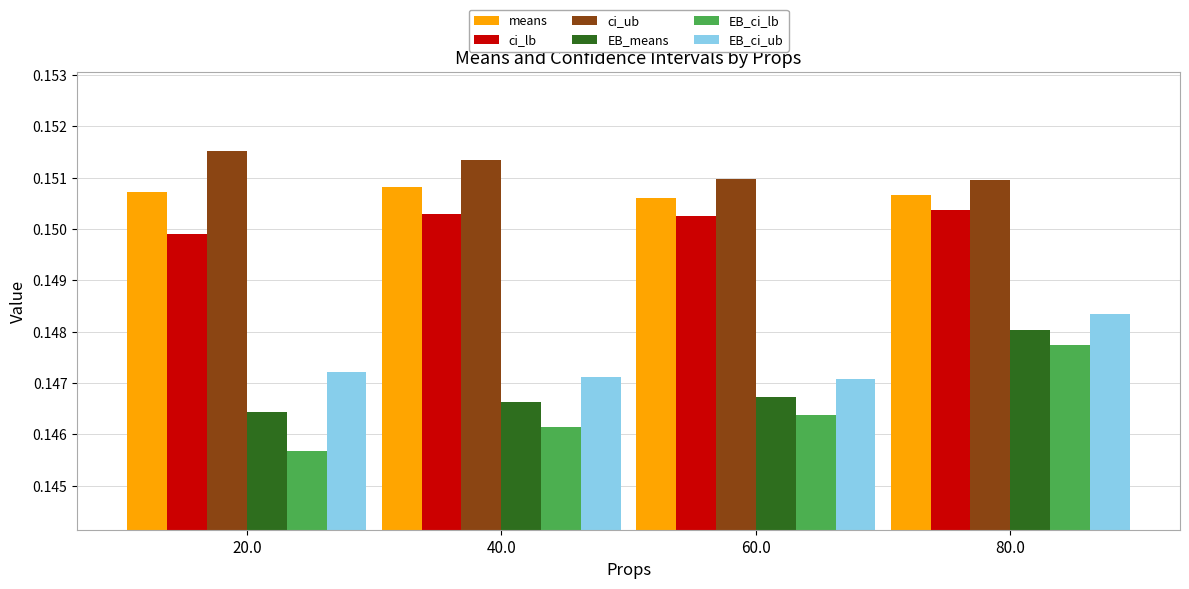

Between 60.0 and 80.0, which series saw the biggest shift?

EB_ci_lb